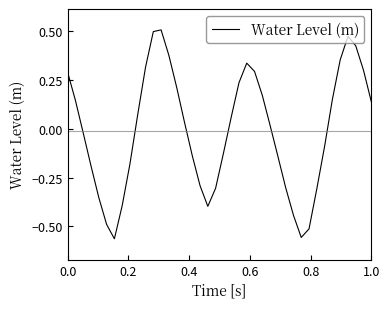

How many interior local peaks (higher than both neighbors) does the data have?

3